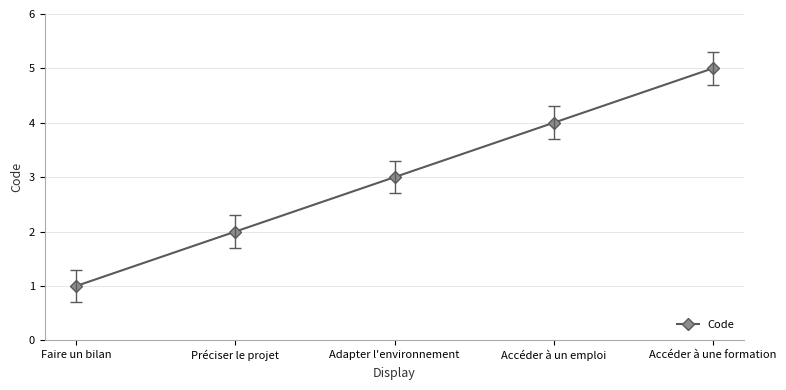

At which label is the value closest to 3?

Adapter l'environnement